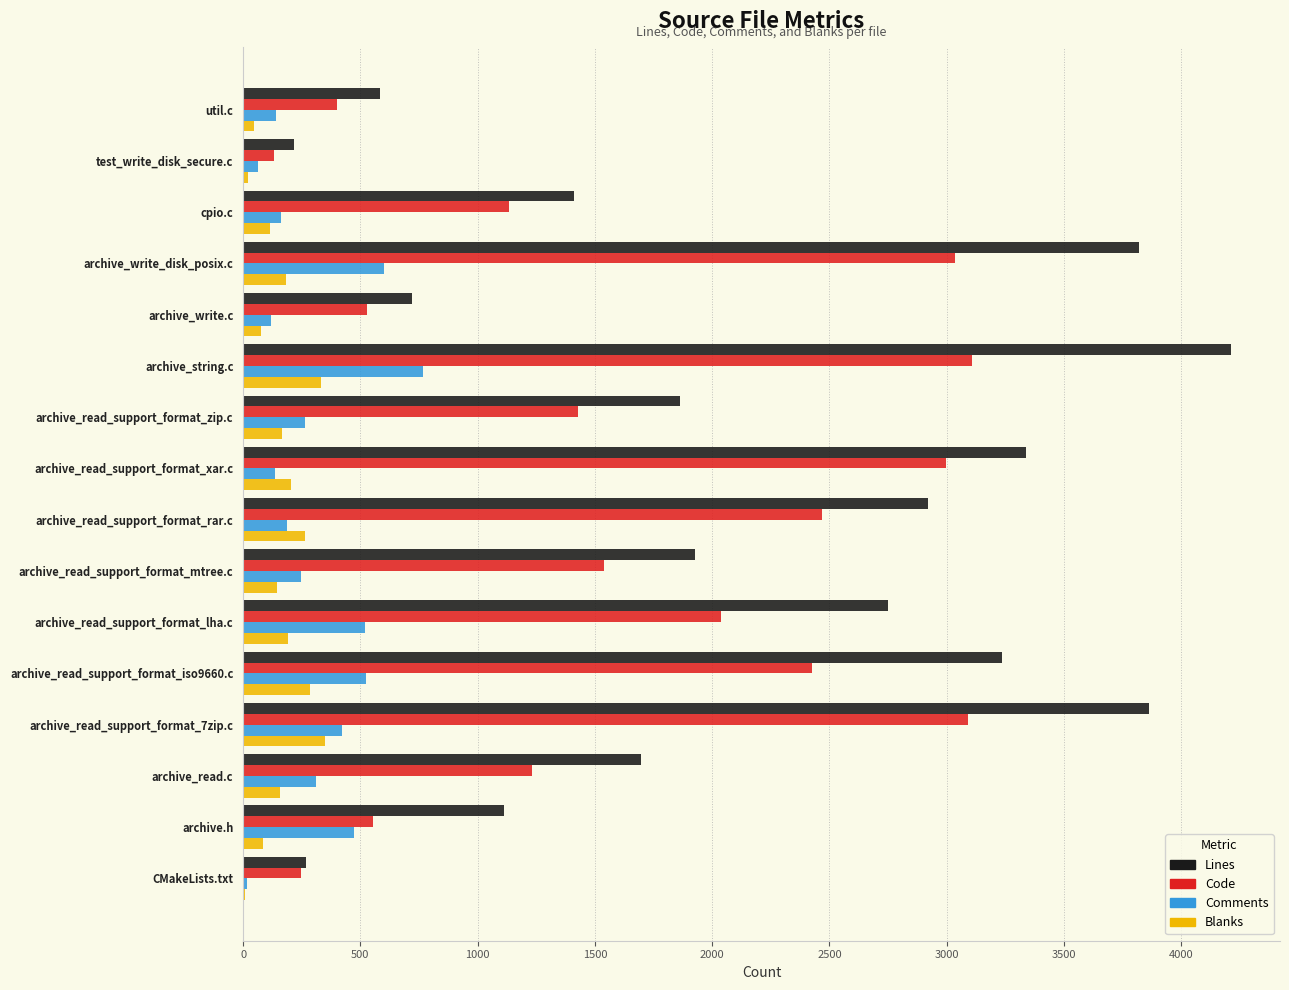

Which series has the widest spread of values?

Lines